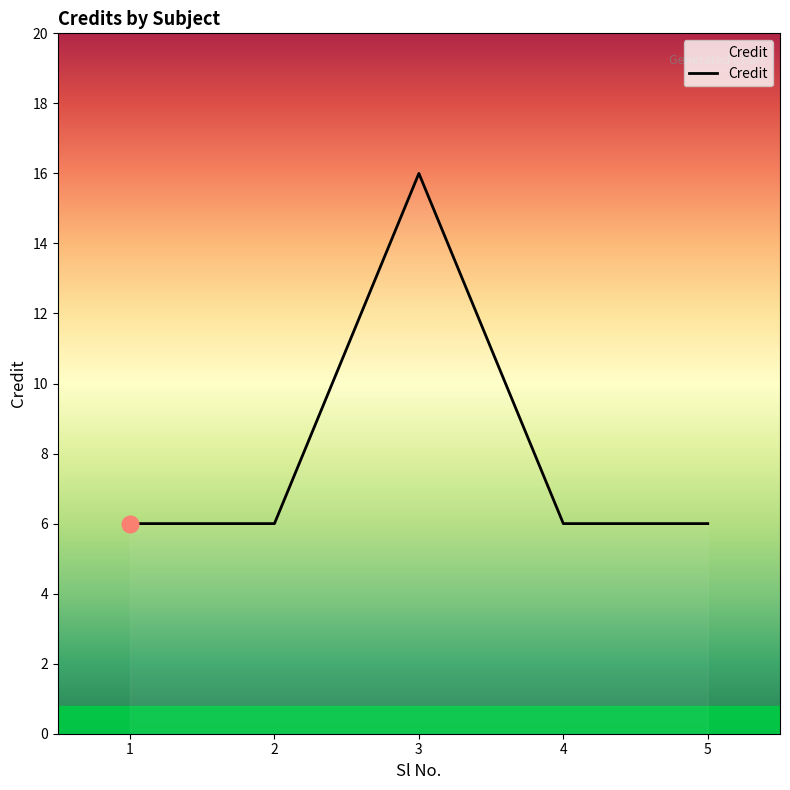

Approximately how many times larger is the value at 2 compared to 3?

0.4